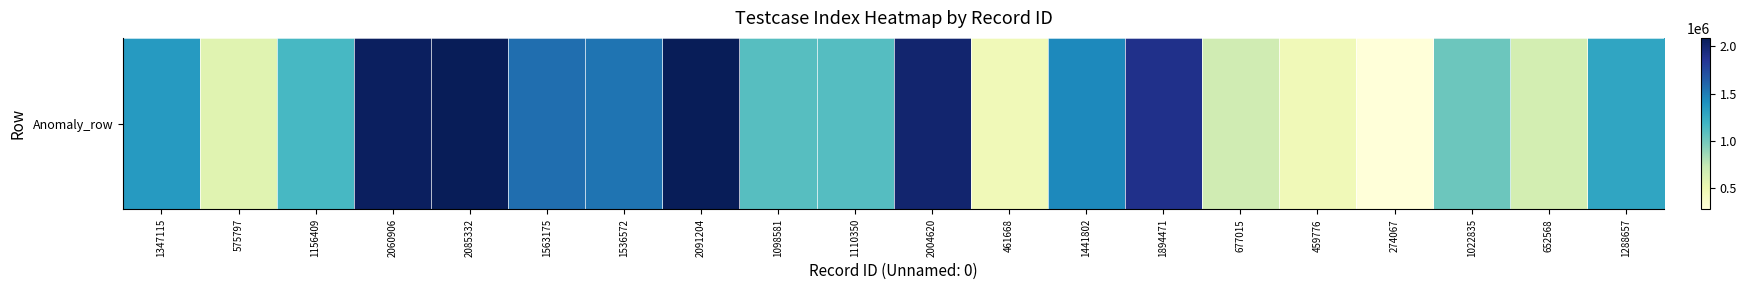

Is it true that the value at 1022835 is 519784?

False